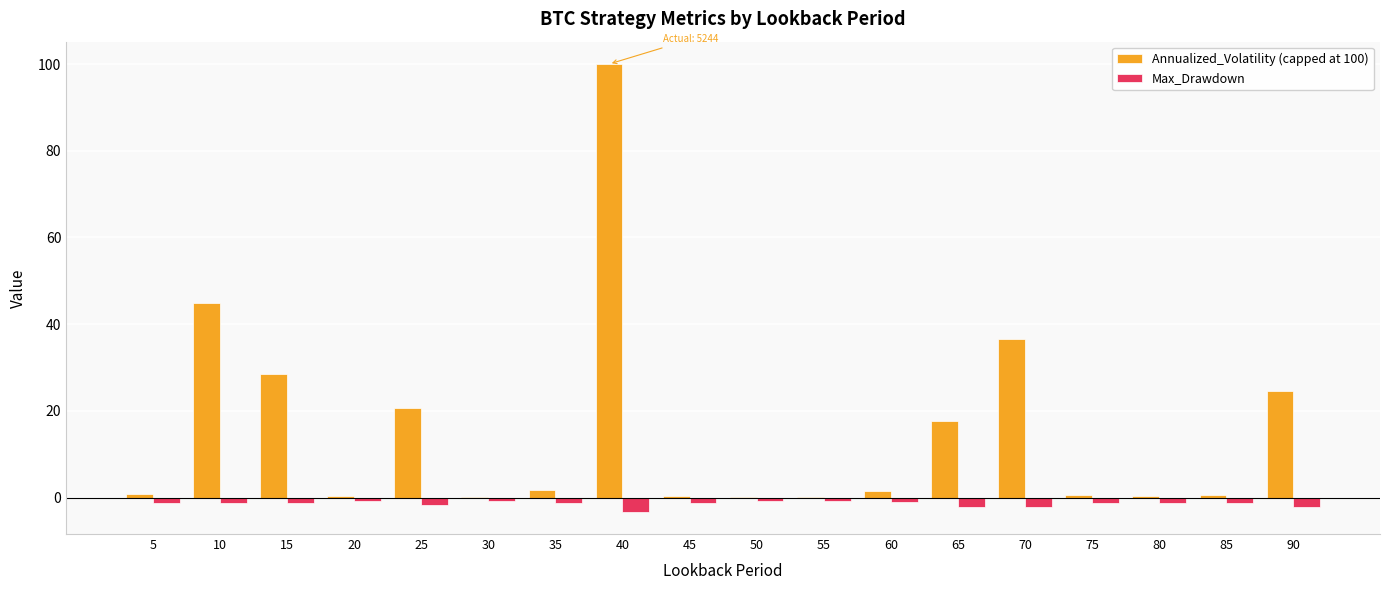

Is the value of Annualized_Volatility (capped at 100) at 75 greater than the value of Max_Drawdown at 45?

Yes